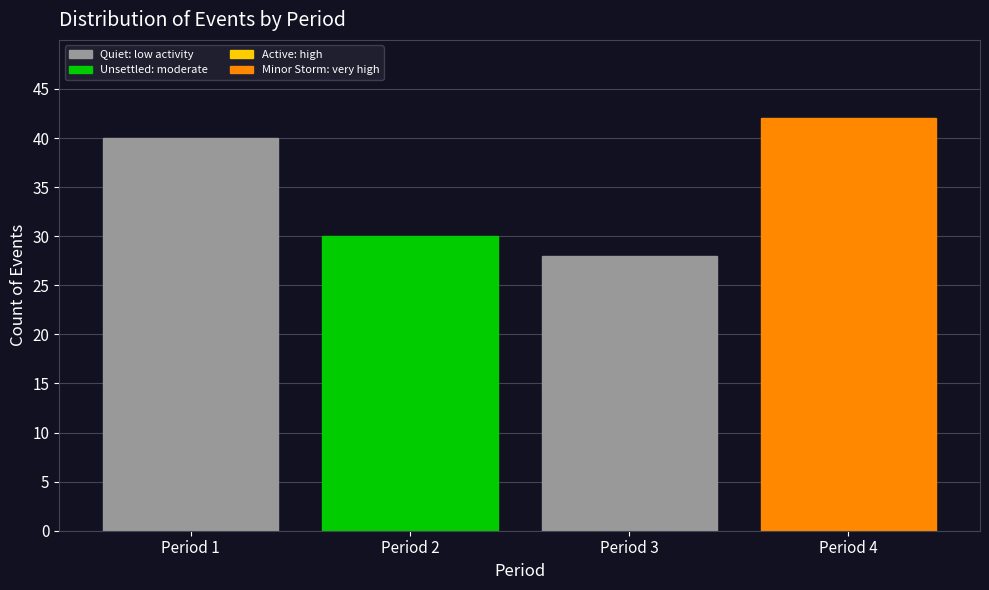

Reading left to right, extract all data points from this chart.

40	30	28	42